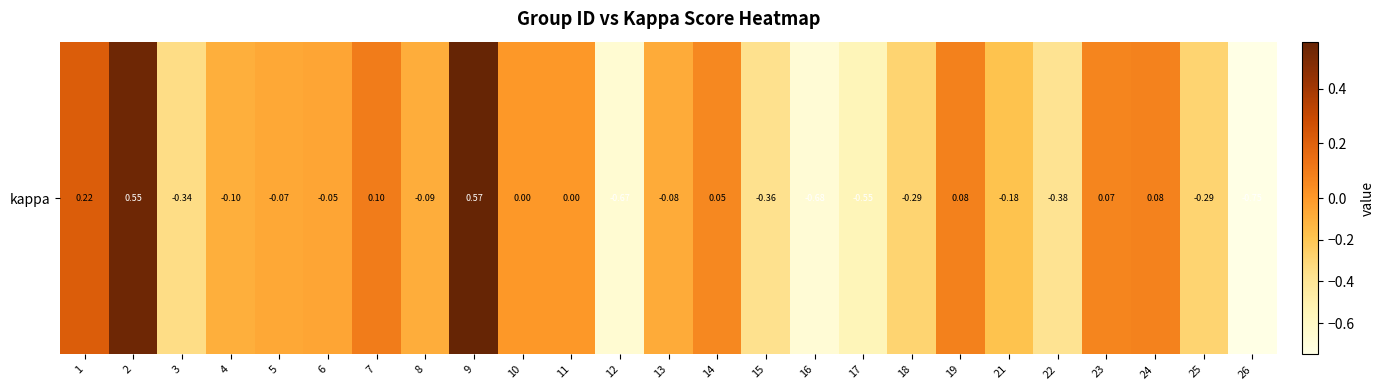

What is the change in value from 11 to 14?

+0.1